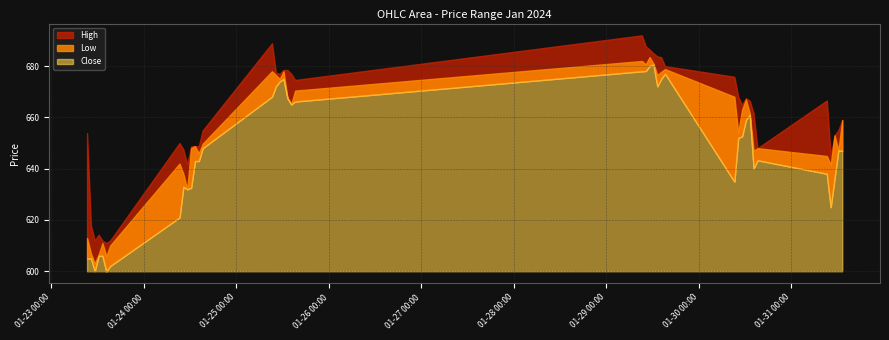

How many interior local valleys does the Low series have?

8